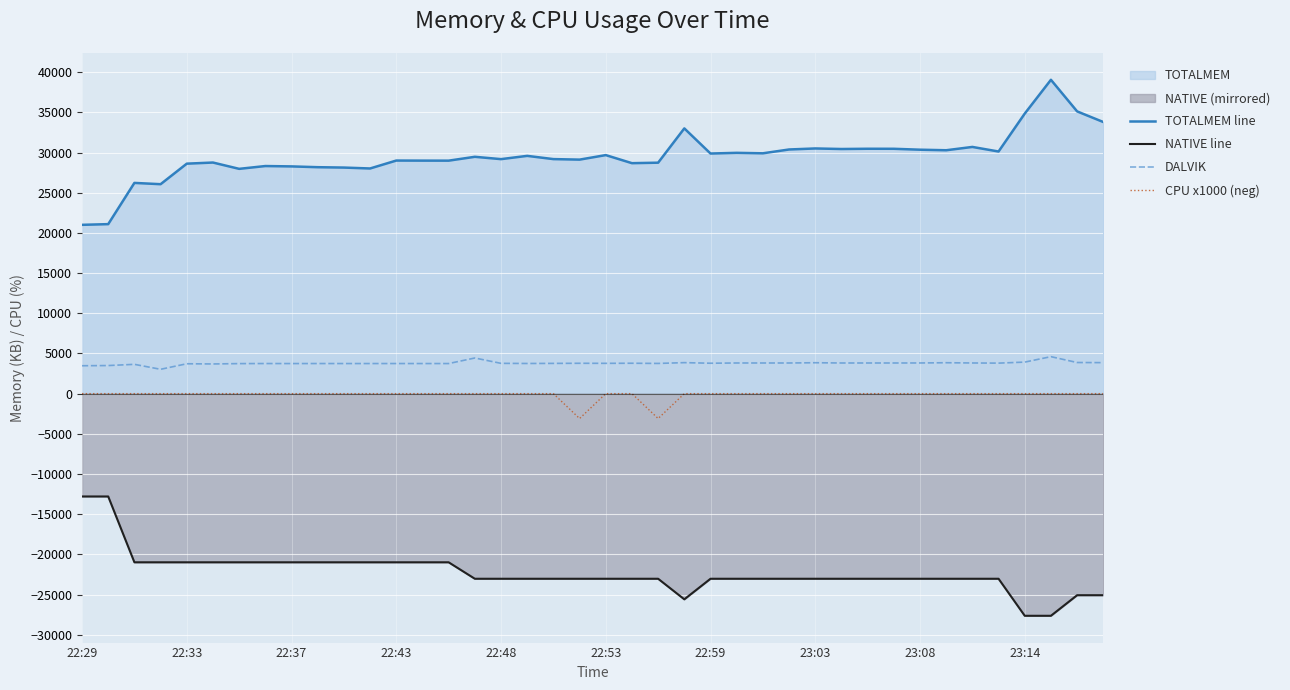

What is the value of the TOTALMEM line point at the 39th from the left?

35125